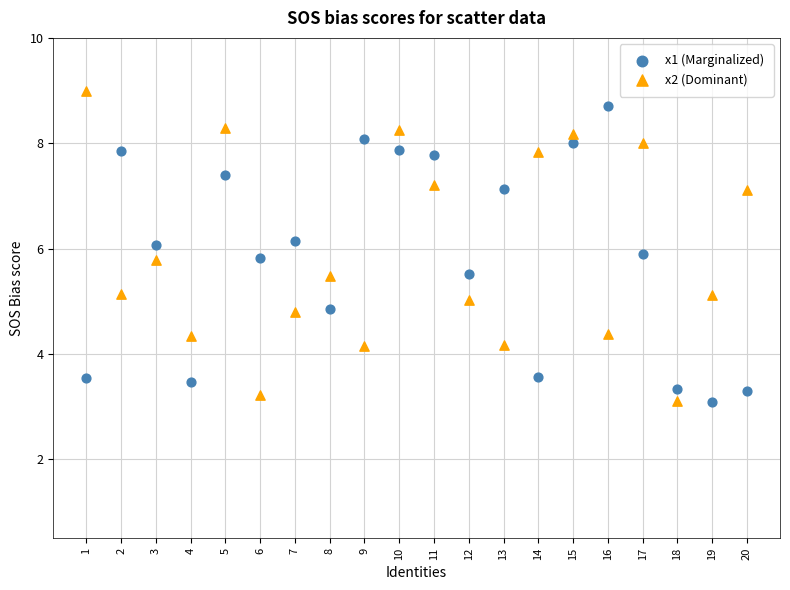

Across all data points, what is the range of Y values (max minus min)?

5.9